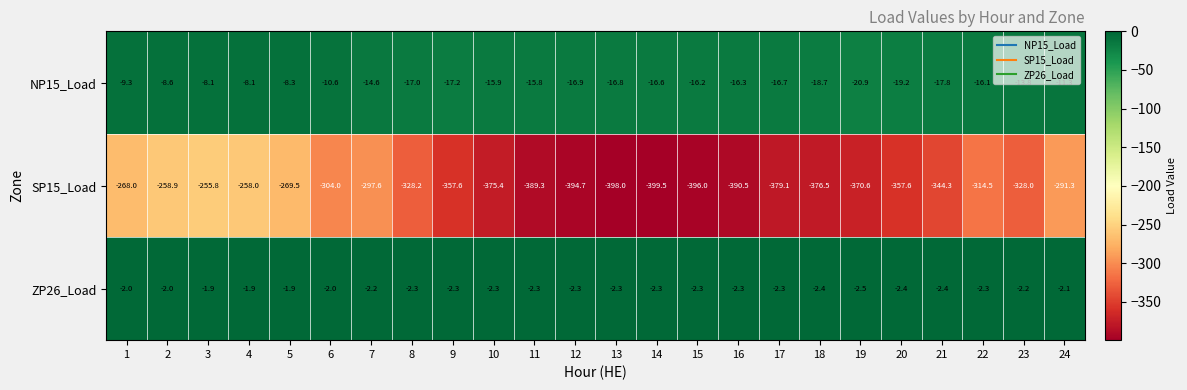

Between 6 and 13, which series saw the biggest shift?

SP15_Load